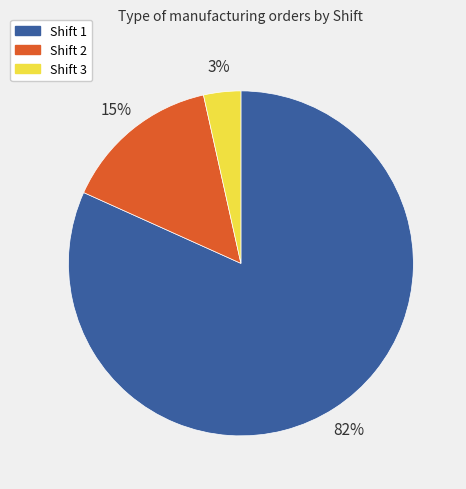

Which category has the biggest portion of the pie?

Shift 1